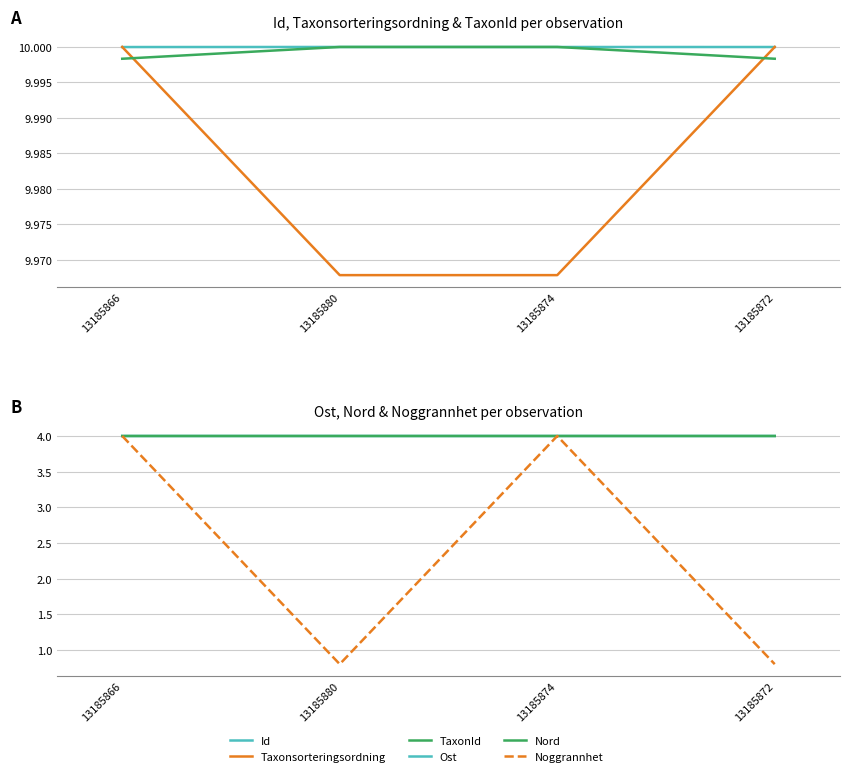

What is the label of the 4th point from the left?

13185872